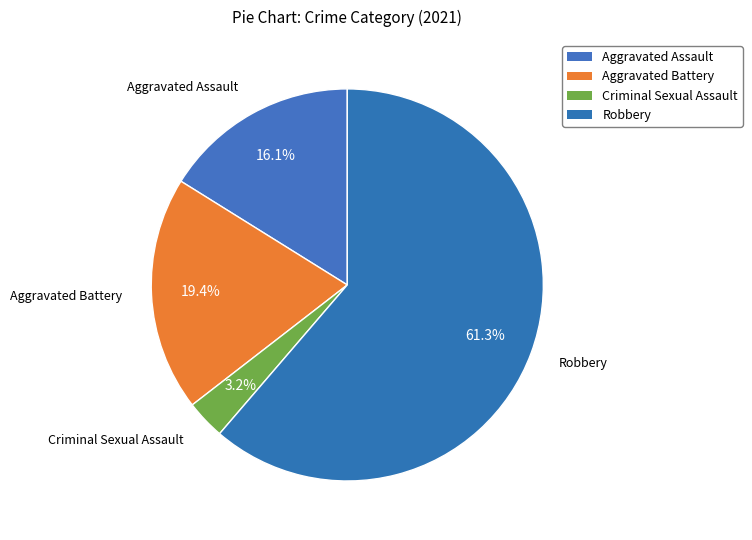

How many slices are in this pie chart?

4